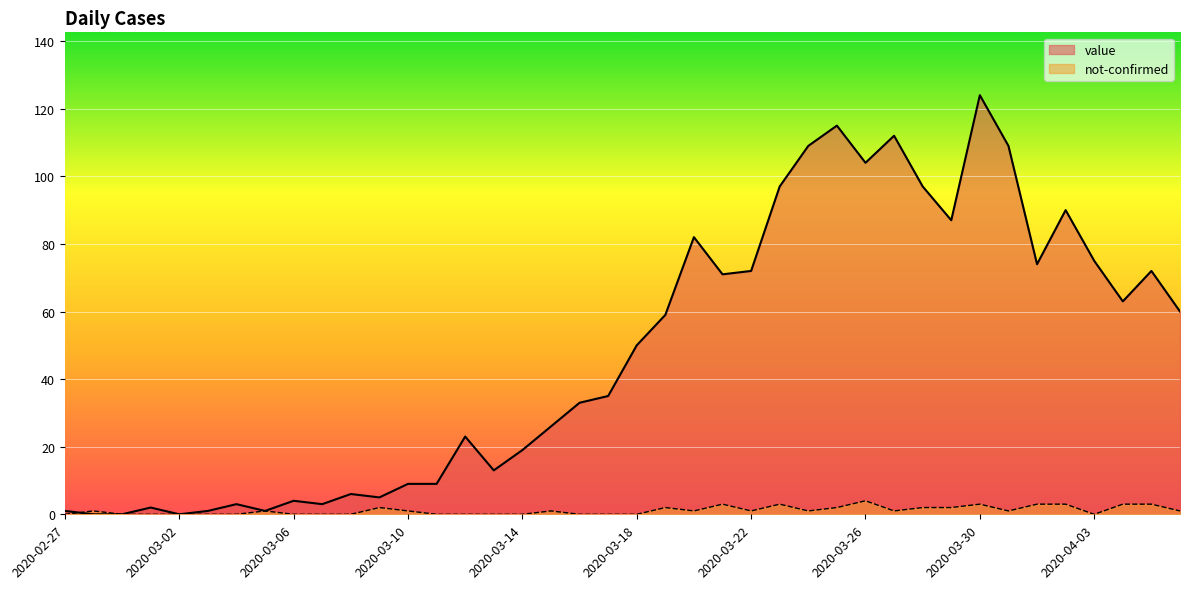

What is the label of the 13th point from the right?

2020-03-25